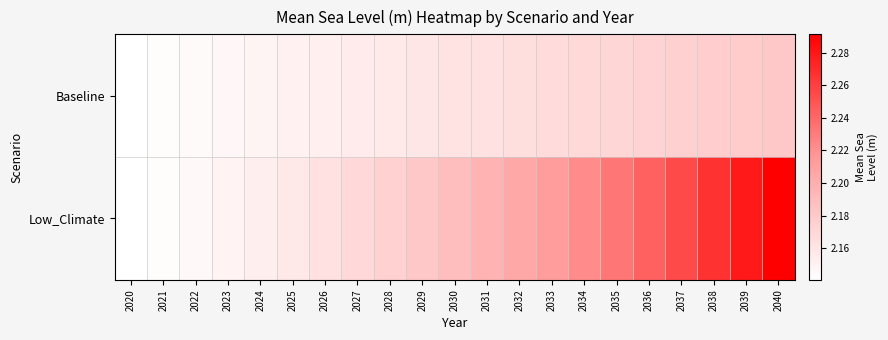

At how many categories does at least one series exceed 2?

21